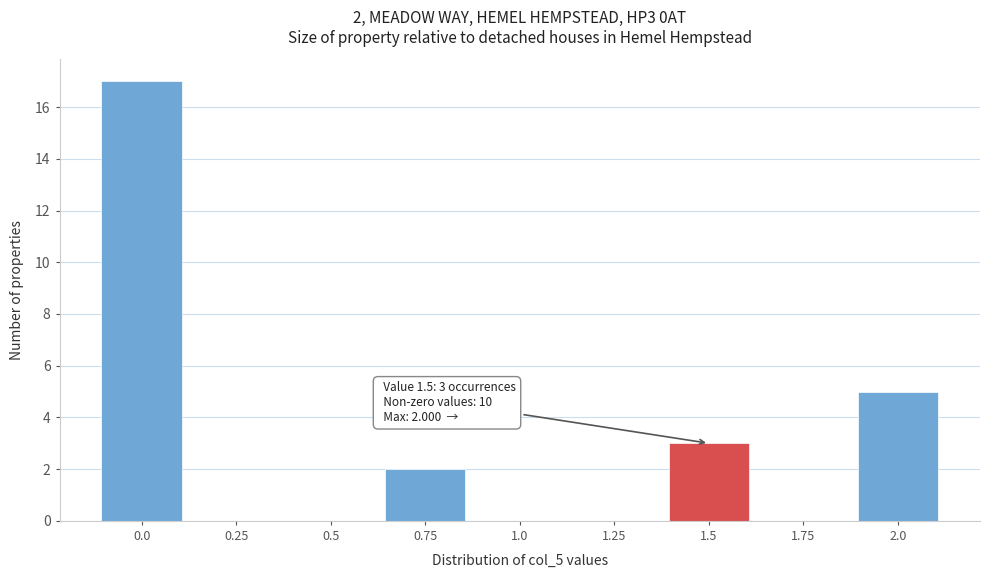

Reading right to left, transcribe all the data shown in this chart.

2.0=5	1.75=0	1.5=3	1.25=0	1.0=0	0.75=2	0.5=0	0.25=0	0.0=17